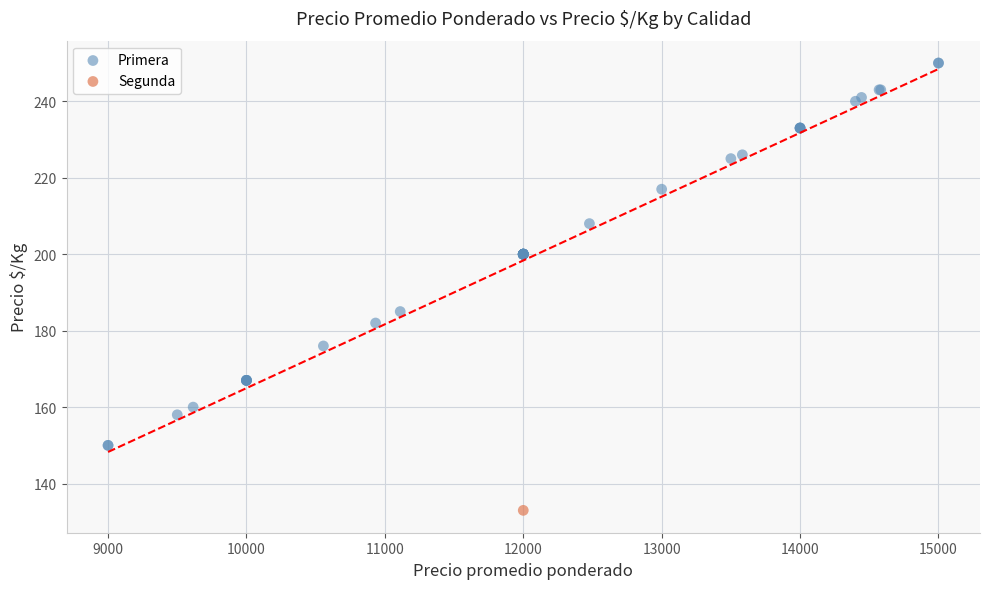

What are all the series names shown in the legend?

Primera, Segunda